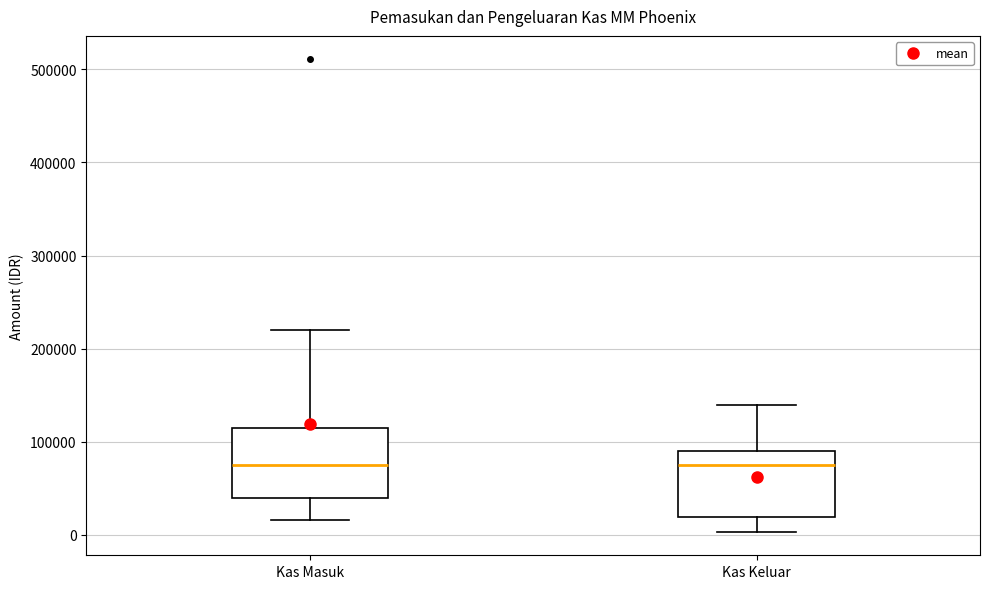

Where is the lower edge of the box for Kas Keluar on the y-axis? The values are not printed on the chart, so give them approximately, as read against the axis.

20000